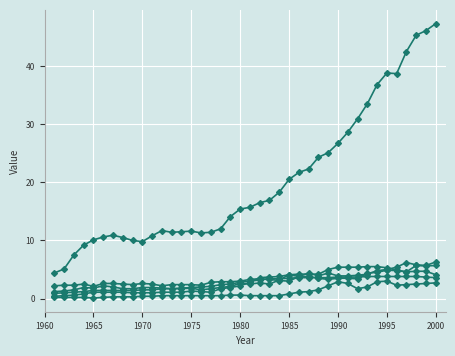

How many distinct data groups are displayed?

6